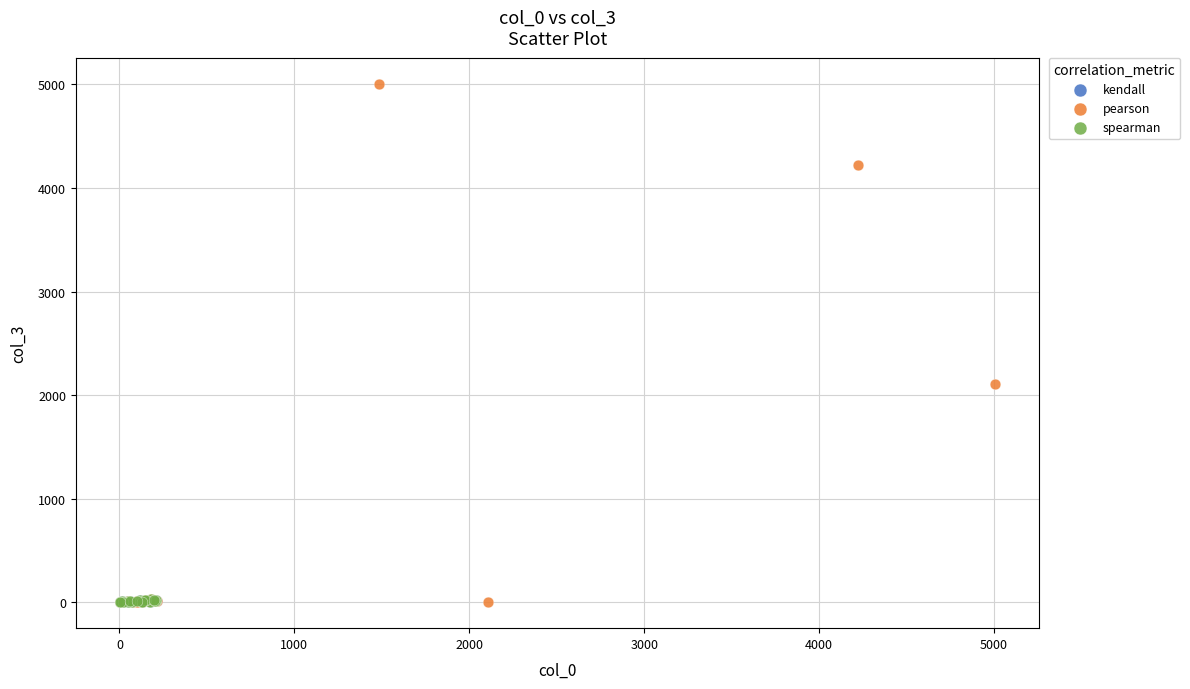

Which series reaches the maximum Y coordinate?

pearson